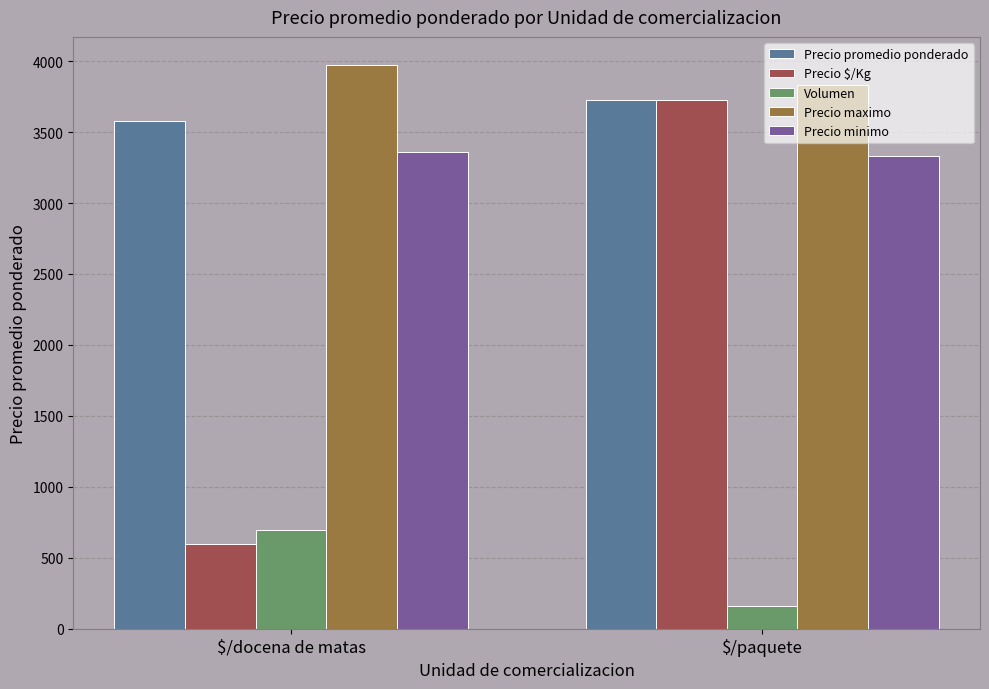

True or false: Precio promedio ponderado has a value of 3578 at $/docena de matas.

True